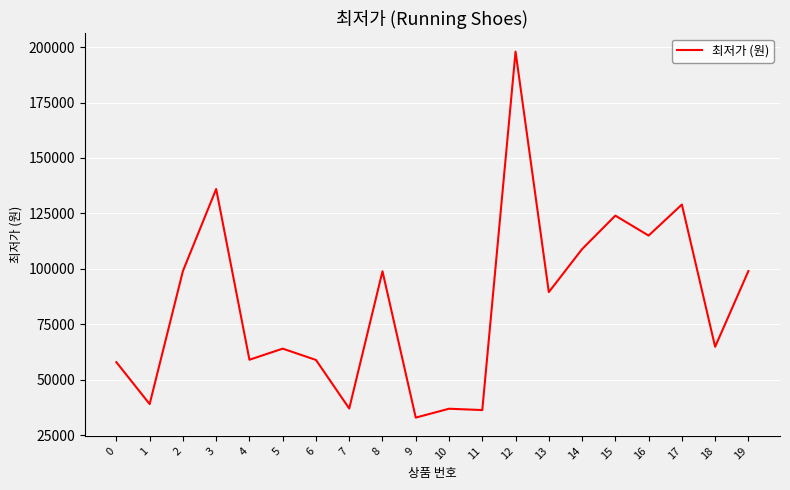

What is the approximate value at 16, to the nearest 50?

115000